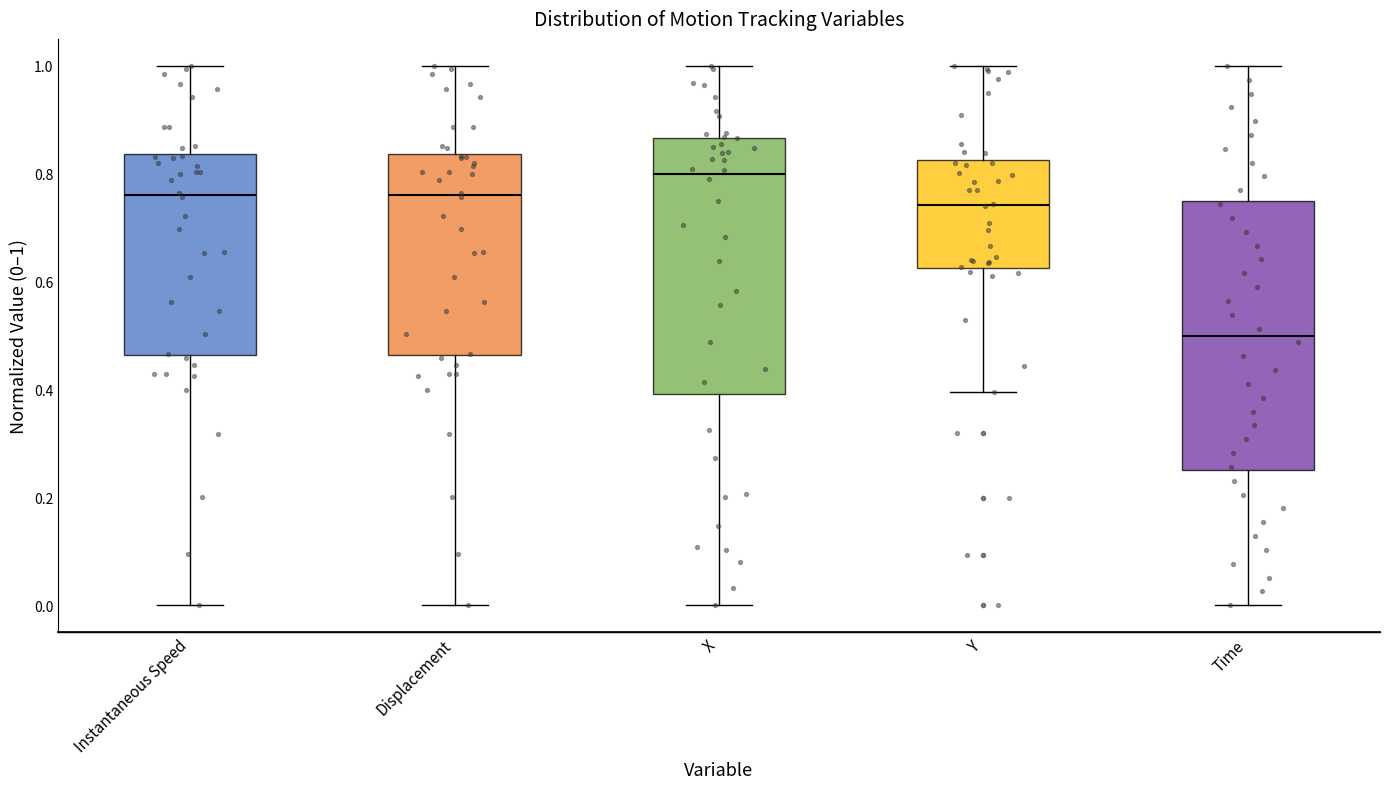

Reading left to right, read every box against the y-axis: the position of its median line, the range the box covers, and the ends of its whiskers. The values are not printed on the chart, so give them approximately, as read against the axis.

Instantaneous Speed: median 0.76, box 0.46 to 0.84, whiskers 0.00 to 1.00
Displacement: median 0.76, box 0.46 to 0.84, whiskers 0.00 to 1.00
X: median 0.80, box 0.40 to 0.86, whiskers 0.00 to 1.00
Y: median 0.74, box 0.62 to 0.82, whiskers 0.40 to 1.00
Time: median 0.50, box 0.26 to 0.76, whiskers 0.00 to 1.00